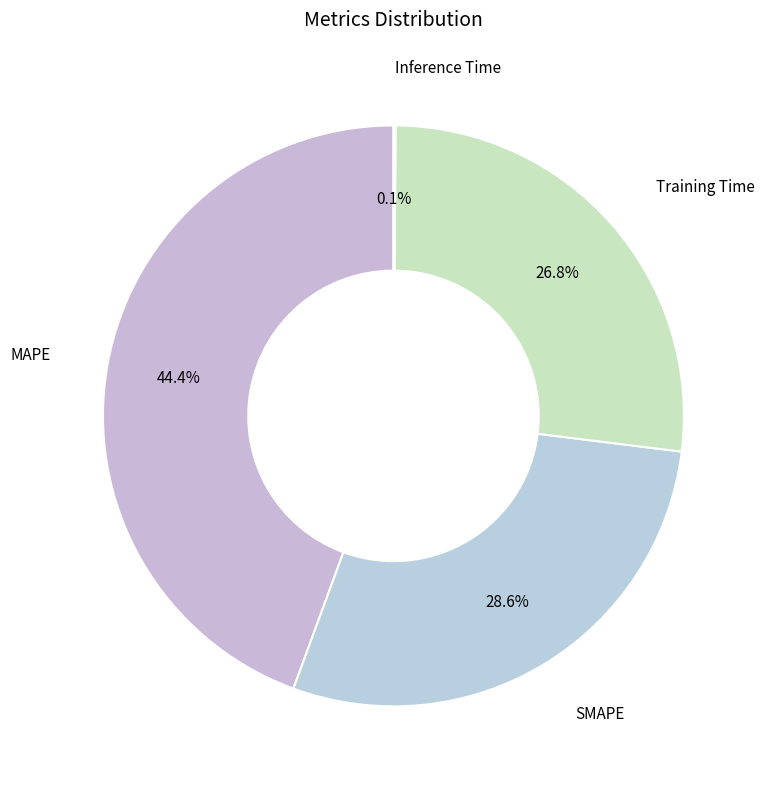

How many segments does this pie chart have?

4